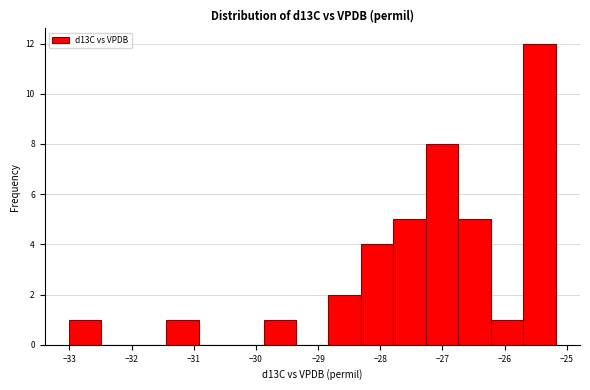

Over which range of the x-axis is the bar tallest?

-25.7 to -25.2